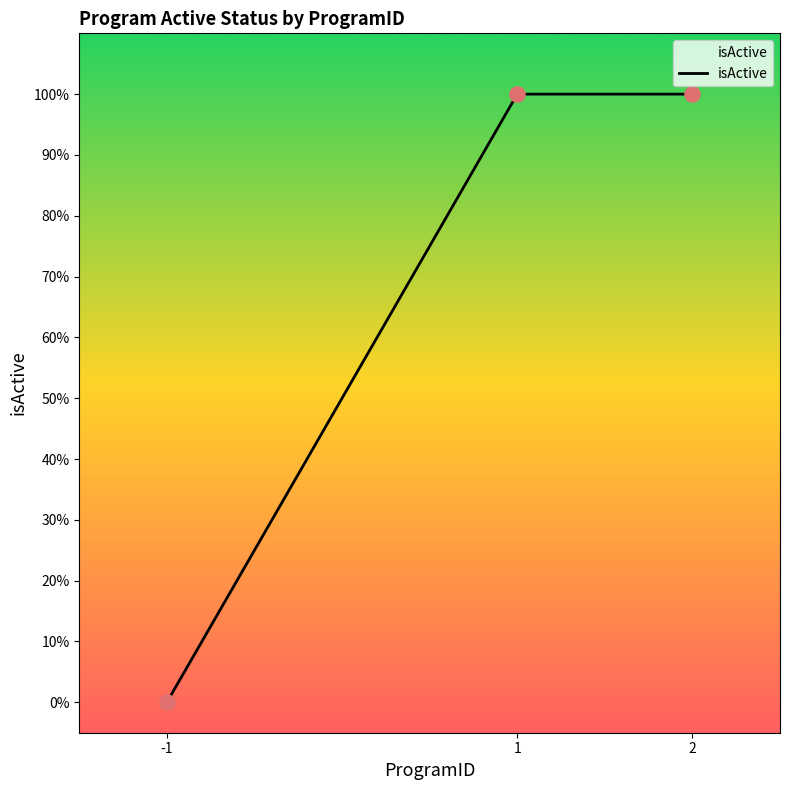

Is this an area chart (filled region under the line)?

Yes